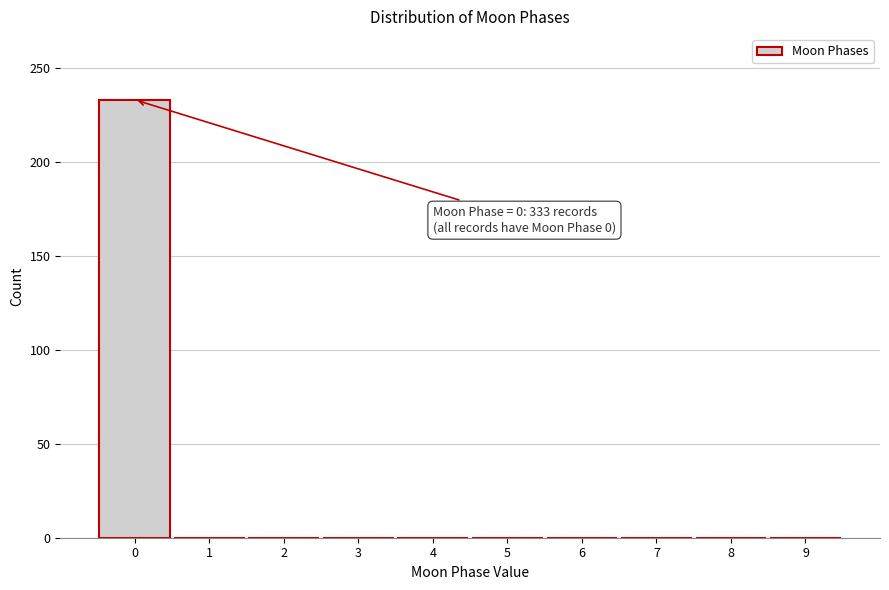

Over which range of the x-axis is the bar tallest?

-0.5 to 0.5